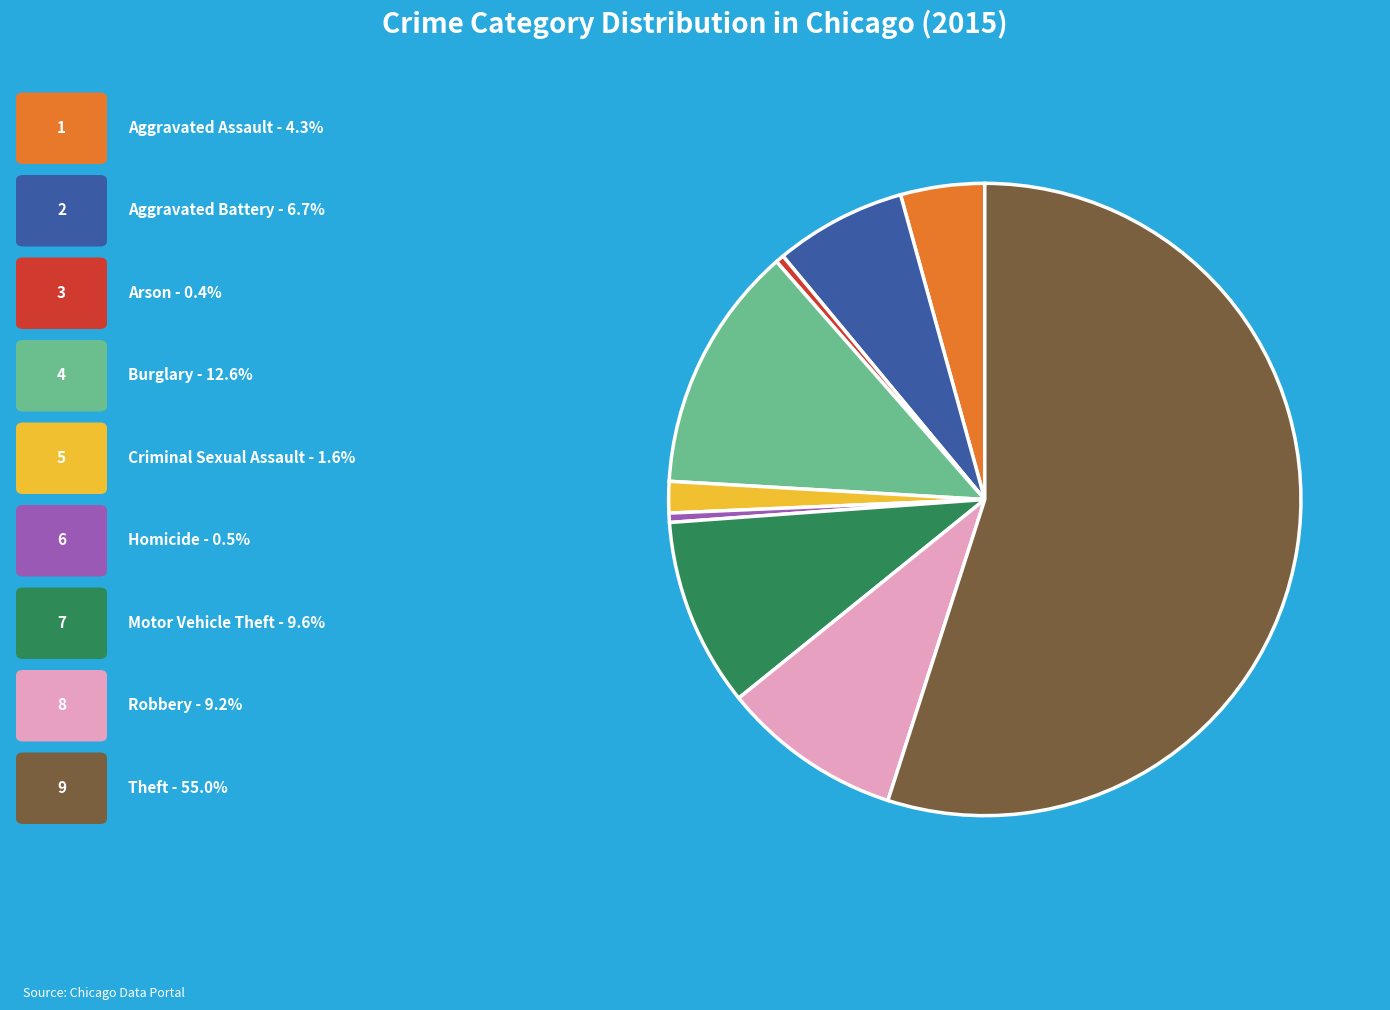

Count the number of slices in the pie.

9